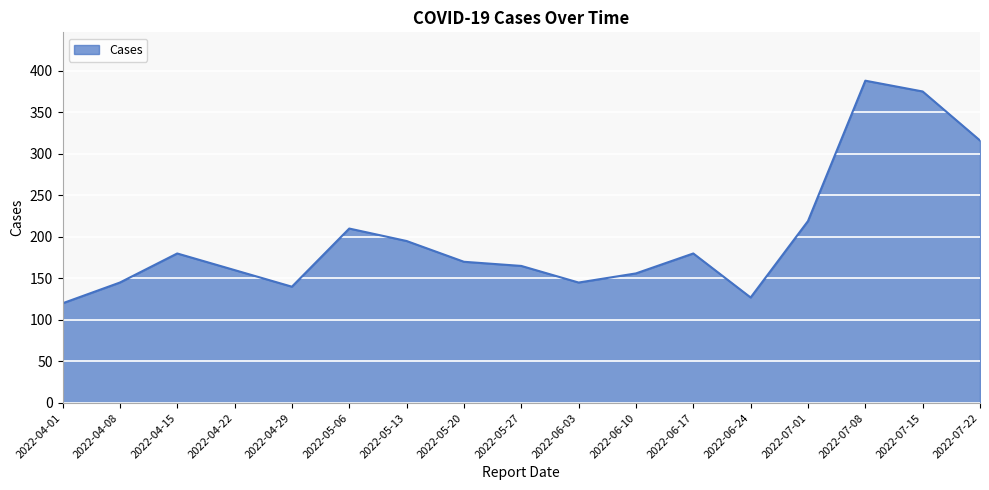

At which category does the data reach its first local peak?

2022-04-15